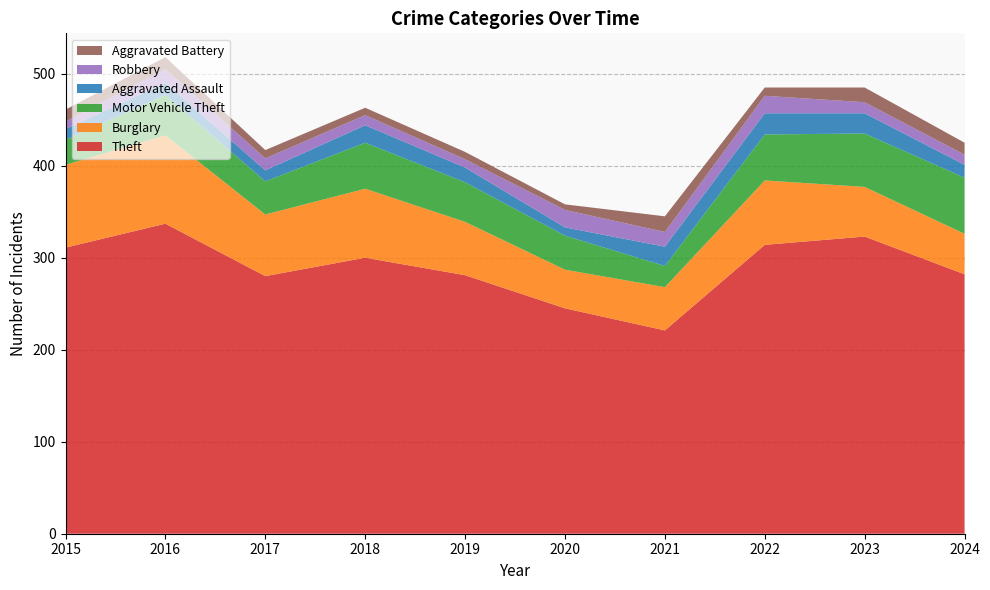

Reading right to left, what are all the values shown in this chart?

Theft: 2024=282	2023=323	2022=314	2021=221	2020=245	2019=281	2018=300	2017=280	2016=337	2015=311
Burglary: 2024=44	2023=54	2022=70	2021=47	2020=42	2019=58	2018=75	2017=67	2016=96	2015=90
Motor Vehicle Theft: 2024=61	2023=58	2022=50	2021=23	2020=37	2019=43	2018=50	2017=36	2016=44	2015=27
Aggravated Assault: 2024=14	2023=22	2022=23	2021=21	2020=9	2019=16	2018=19	2017=12	2016=13	2015=12
Robbery: 2024=11	2023=12	2022=19	2021=16	2020=19	2019=9	2018=11	2017=13	2016=15	2015=8
Aggravated Battery: 2024=13	2023=16	2022=9	2021=17	2020=6	2019=8	2018=8	2017=9	2016=13	2015=13